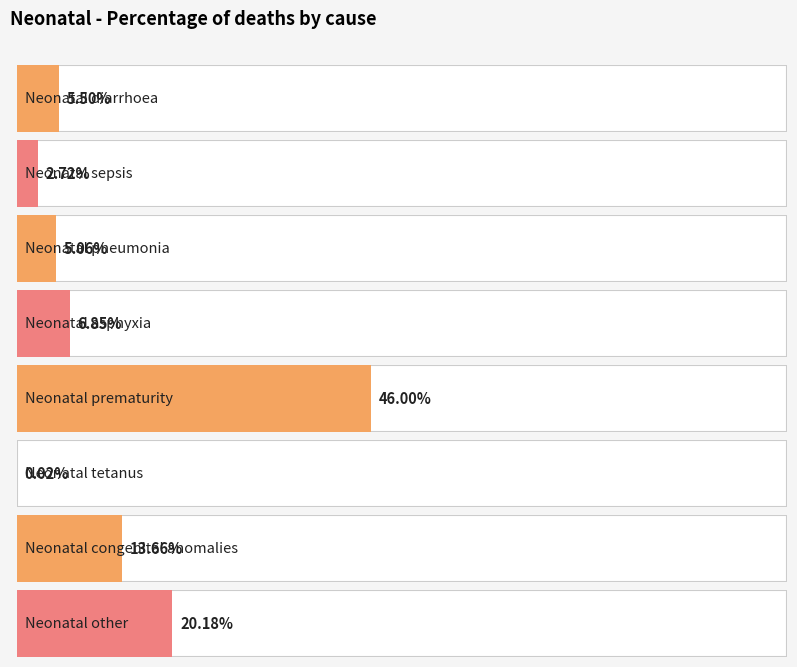

Reading left to right, what are all the values shown in this chart?

Neonatal diarrhoea=0.1	Neonatal sepsis=0.0	Neonatal pneumonia=0.1	Neonatal asphyxia=0.1	Neonatal prematurity=0.5	Neonatal tetanus=0.0	Neonatal congenital anomalies=0.1	Neonatal other=0.2